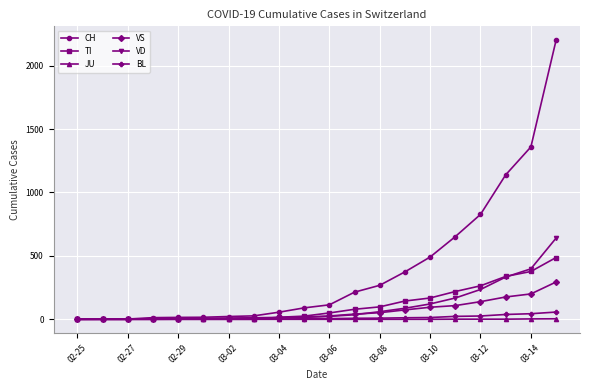

What is the average value of the CH series?

394